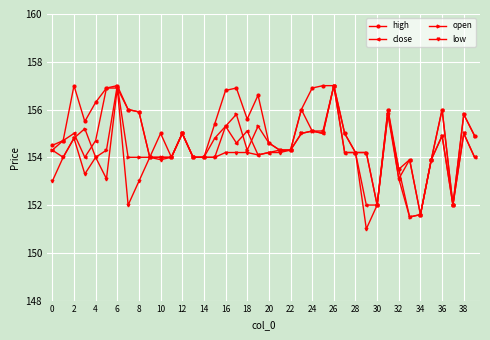

How many lines are shown in the chart?

4